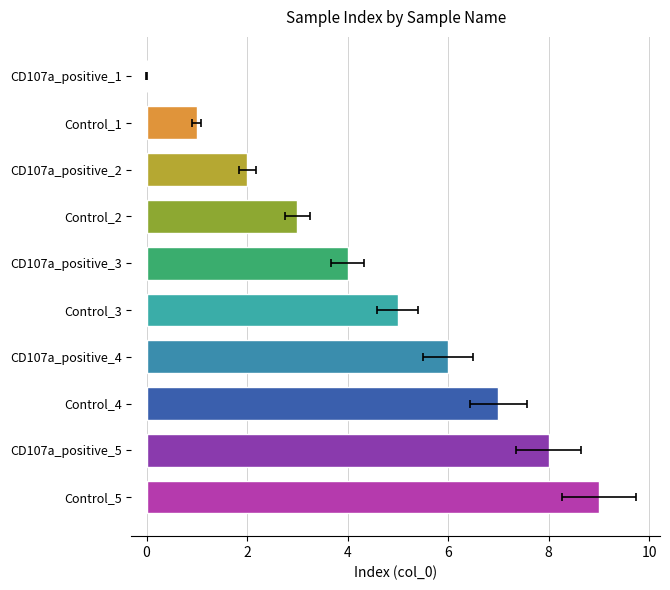

How many data points are less than 5?

5